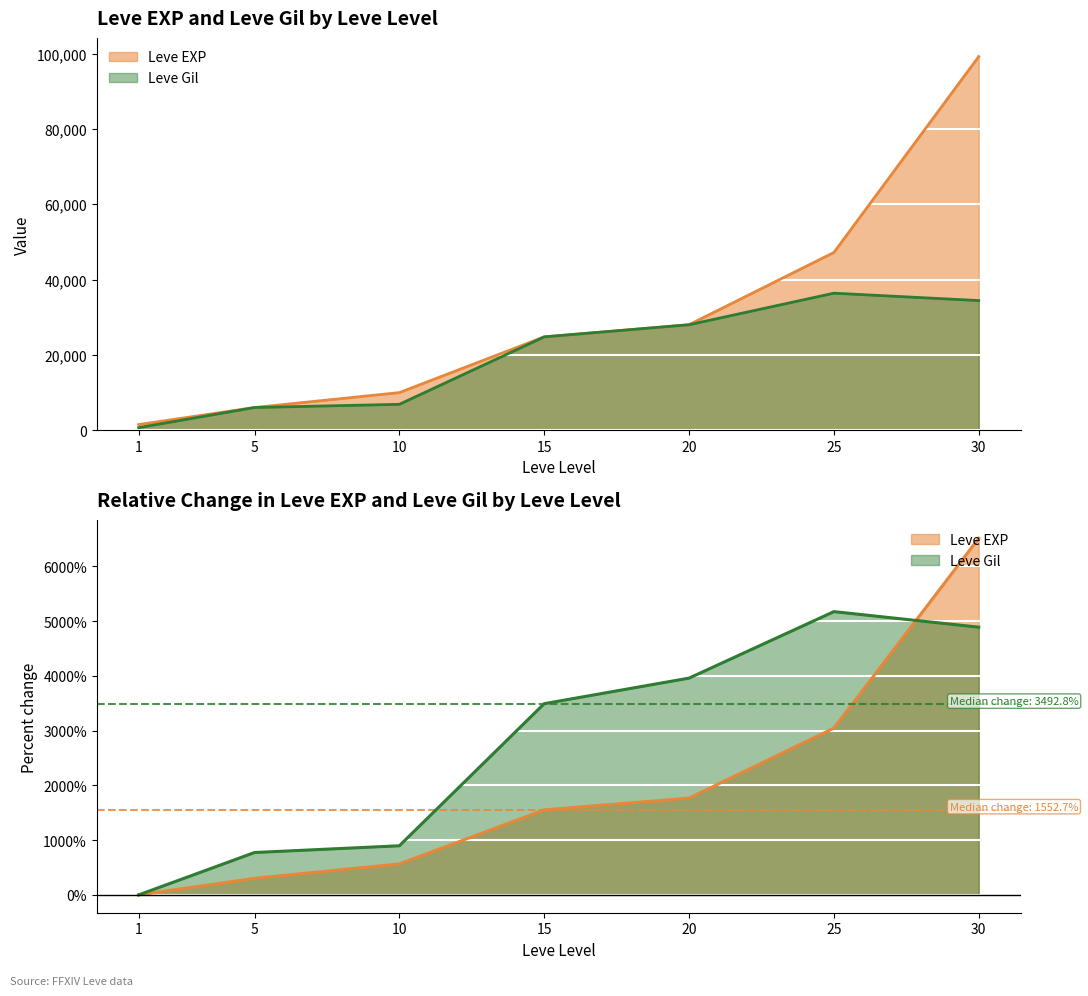

True or false: Leve Gil and Leve EXP cross at least once.

False